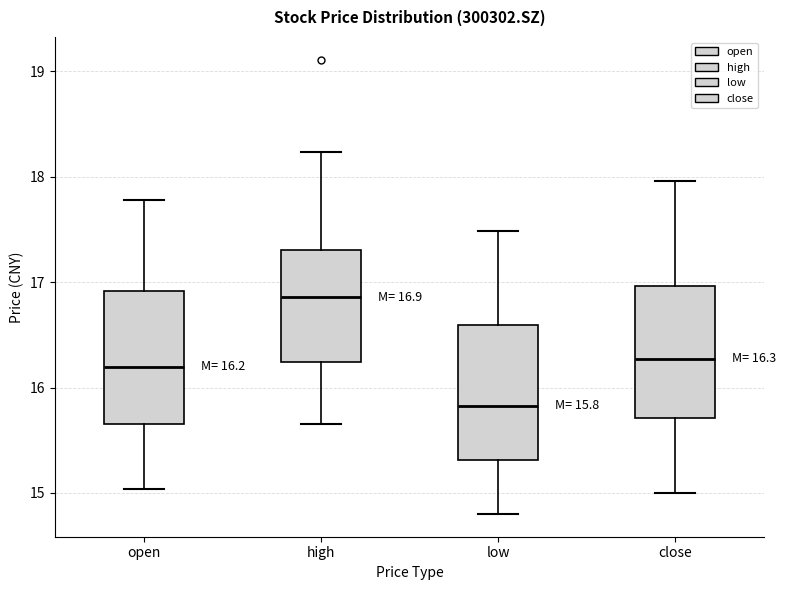

Which box has the lowest median line?

low